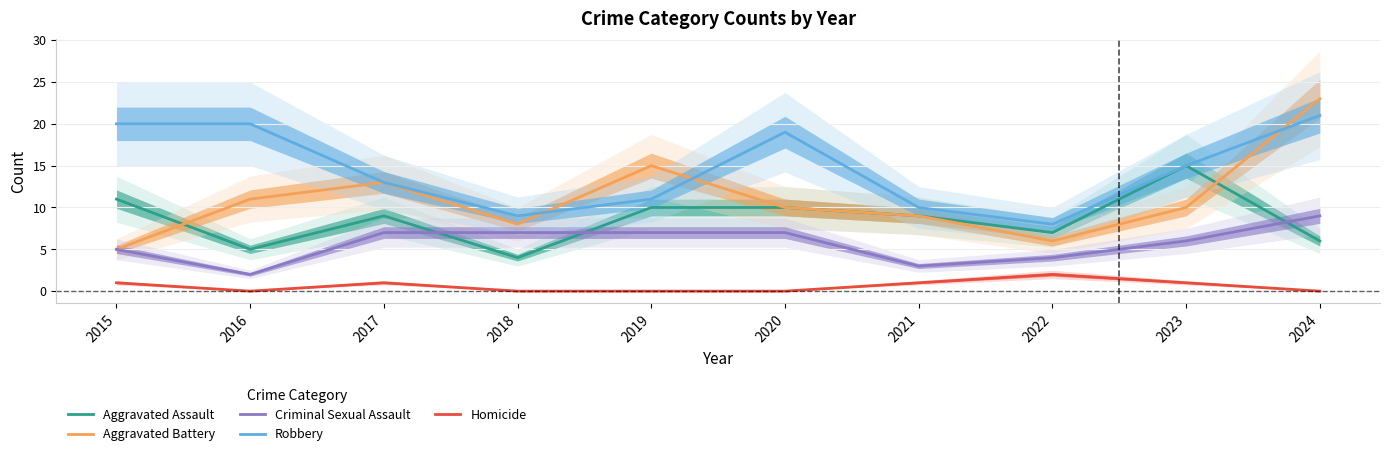

At which label is Robbery closest to 14?

2017